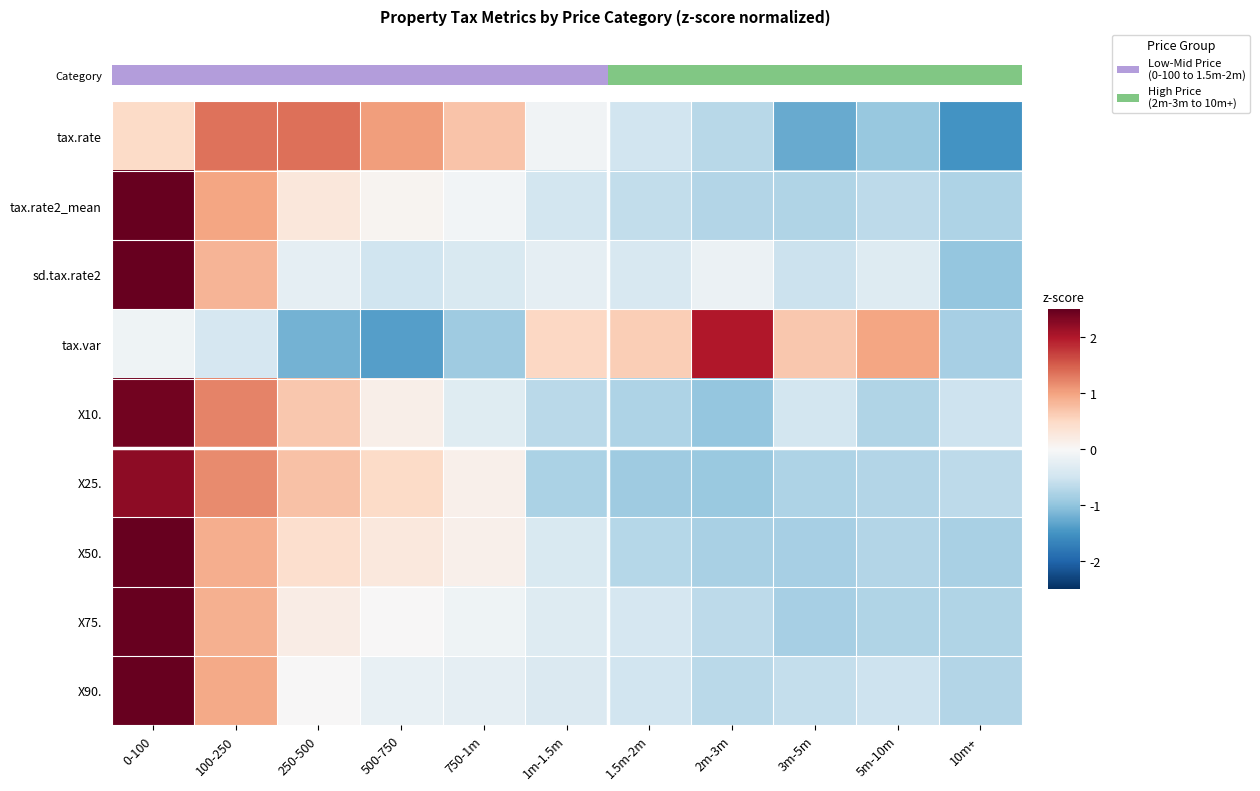

Which series changed the most between 250-500 and 5m-10m?

tax.rate